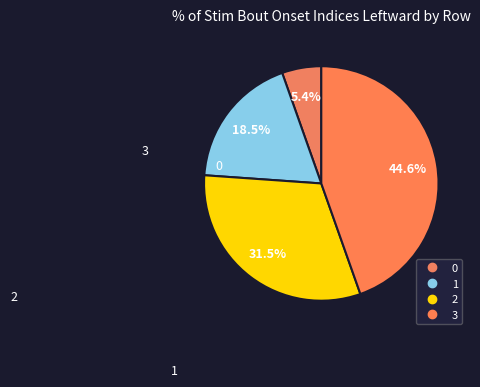

Count the number of slices in the pie.

4